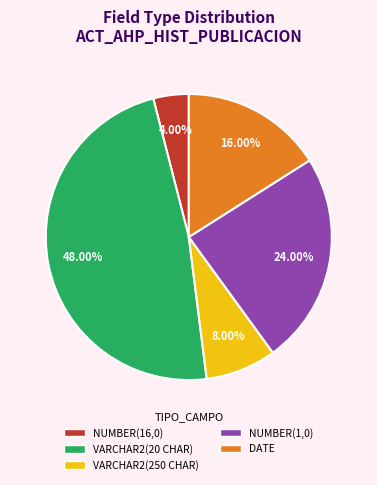

True or false: DATE accounts for 10% of the total.

False